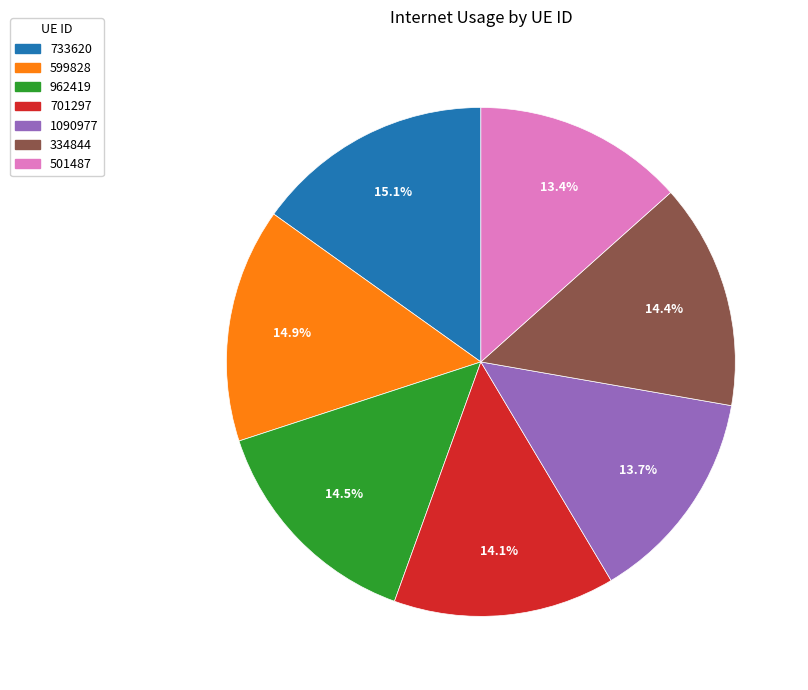

True or false: 334844 accounts for 14% of the total.

True